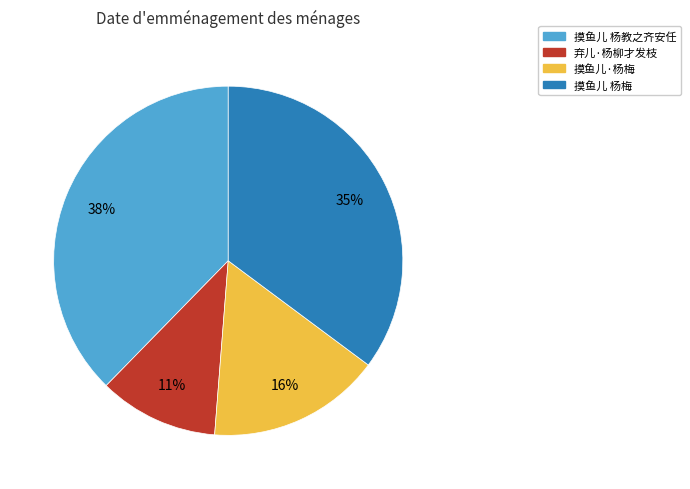

What percentage is the 摸鱼儿 杨教之齐安任 slice, to the nearest percent?

38%